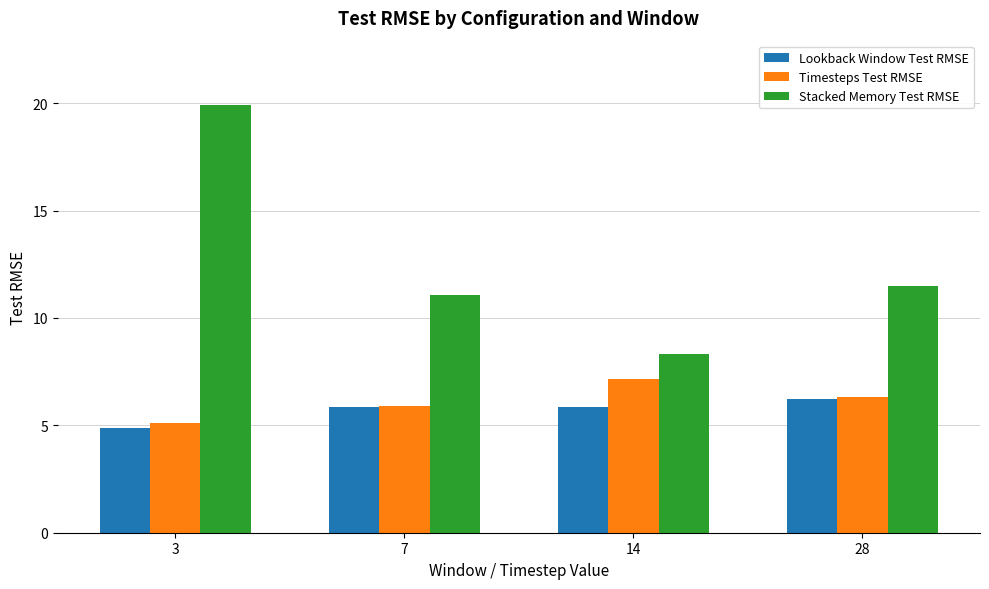

What is the sum of all Lookback Window Test RMSE values?

22.8